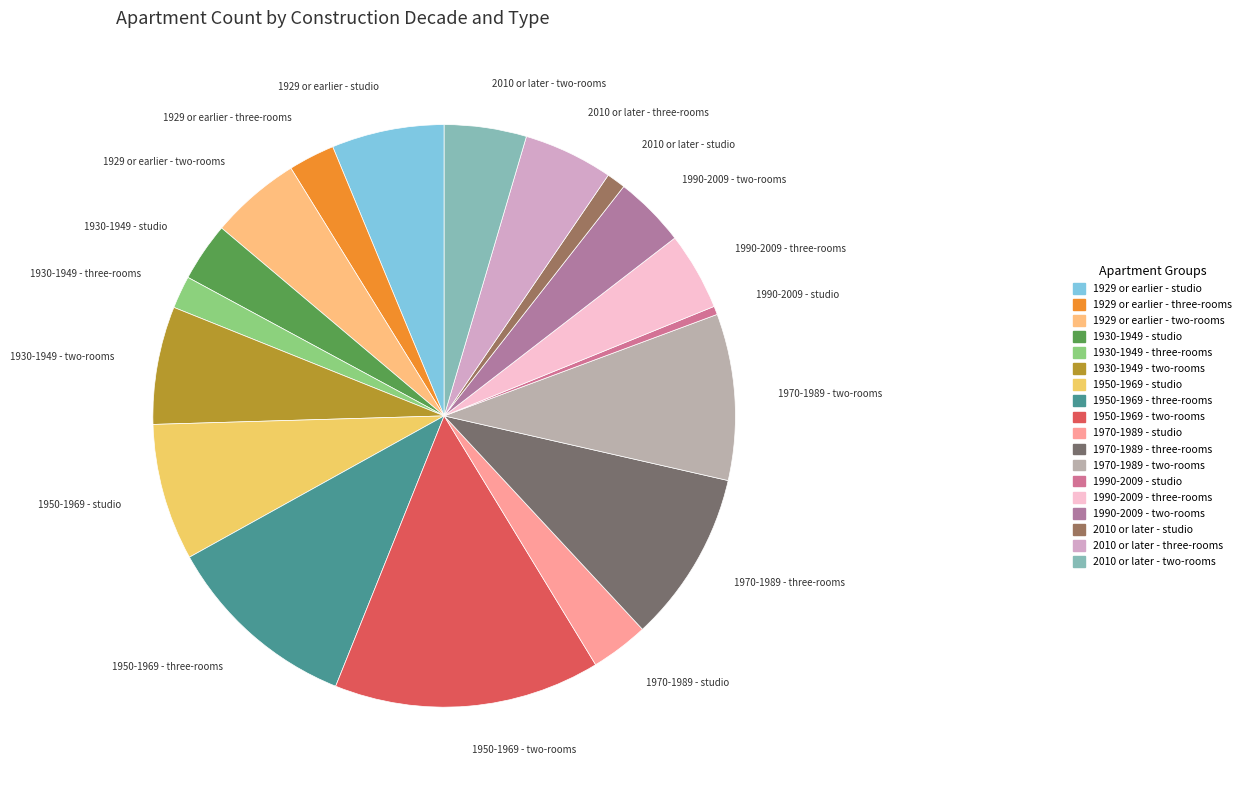

Does 1930-1949 - studio account for over 50% of the chart?

No